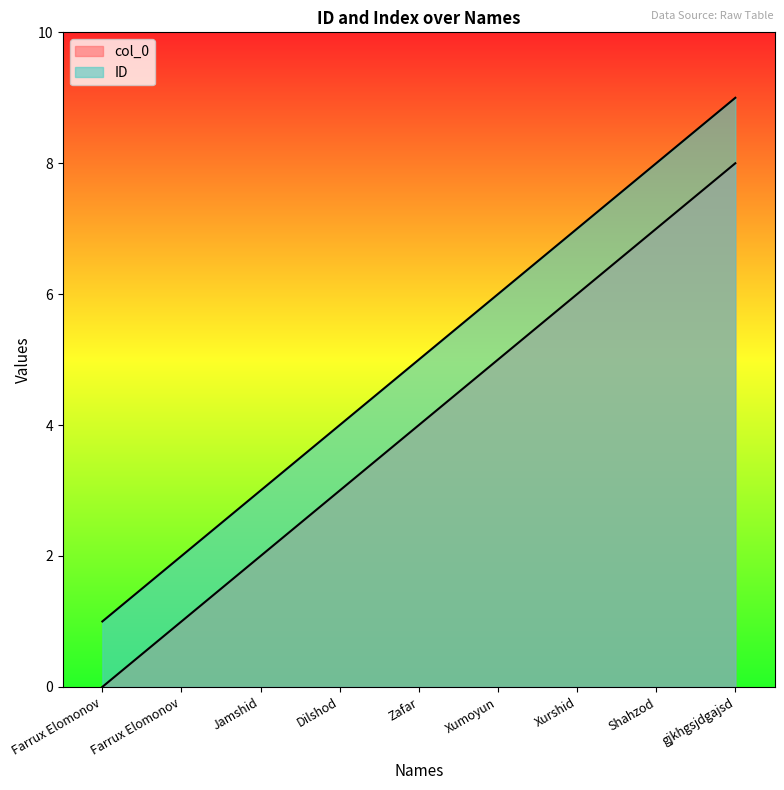

What value does the ID series have at gjkhgsjdgajsd?

9